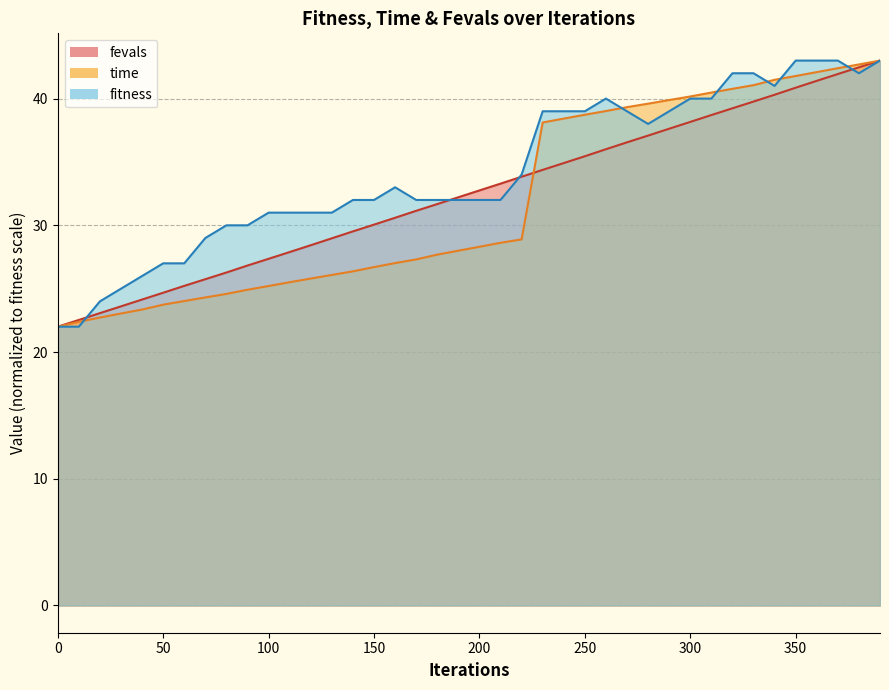

Is it true that fitness equals 40.0 at 300?

True